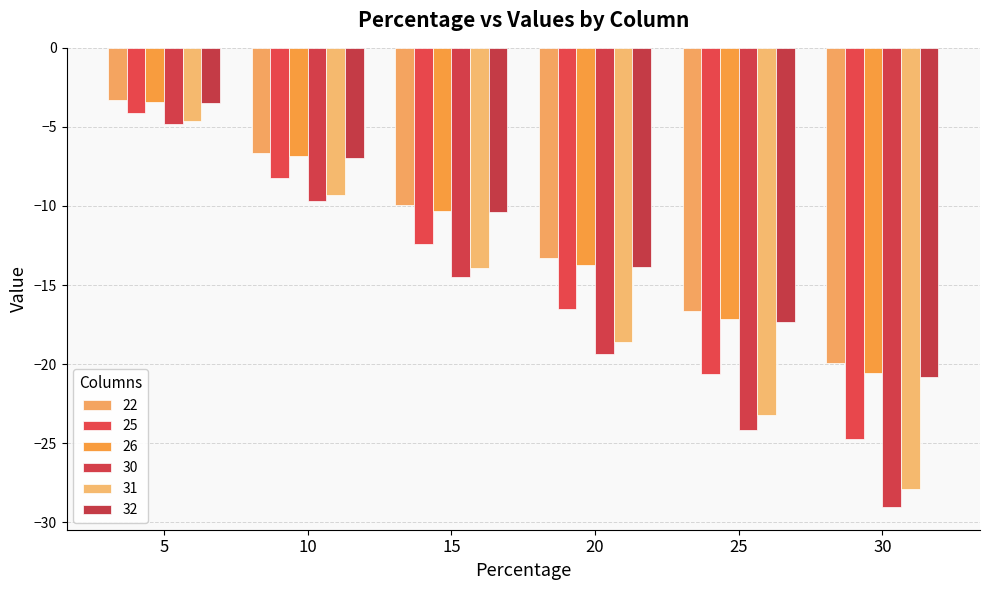

How many values in the 31 series exceed -13?

2